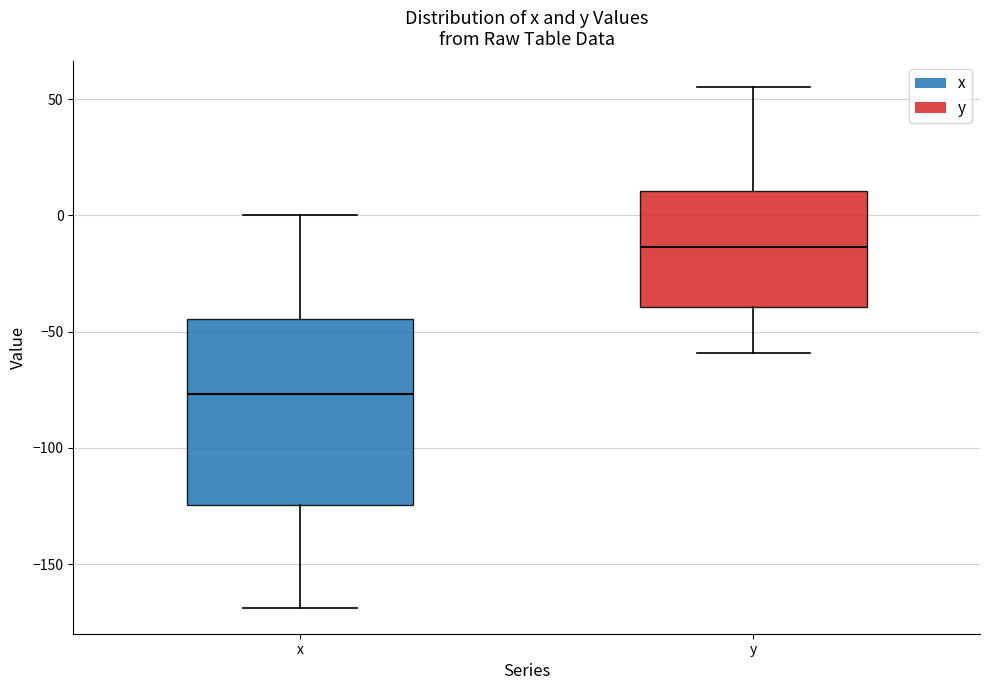

Where does the upper whisker of the box for y end on the y-axis? The values are not printed on the chart, so give them approximately, as read against the axis.

55